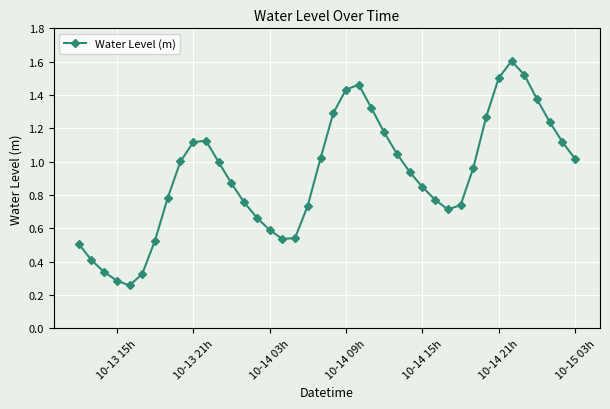

What is the maximum value shown in the chart?

1.6